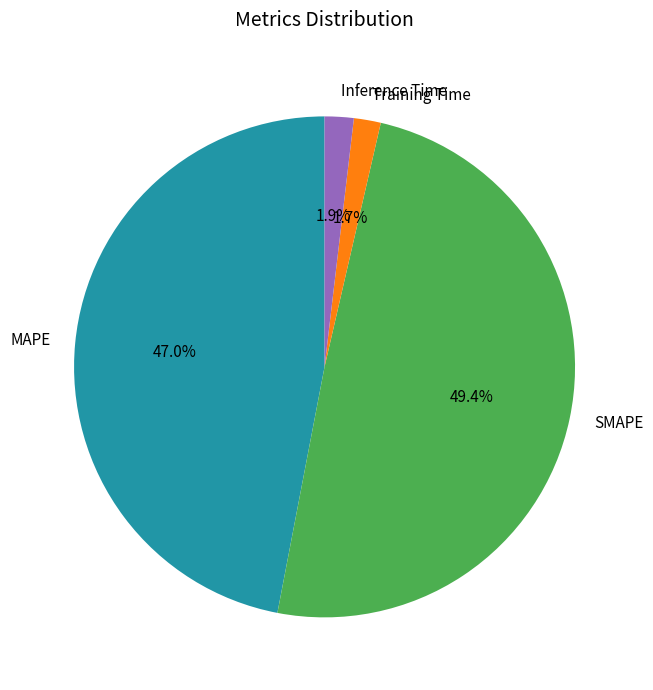

Which slice is the largest?

SMAPE